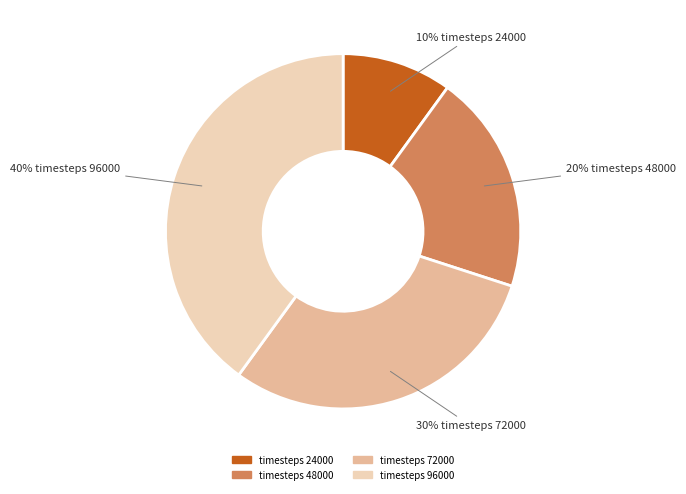

Is there any slice that represents more than half of the pie?

No